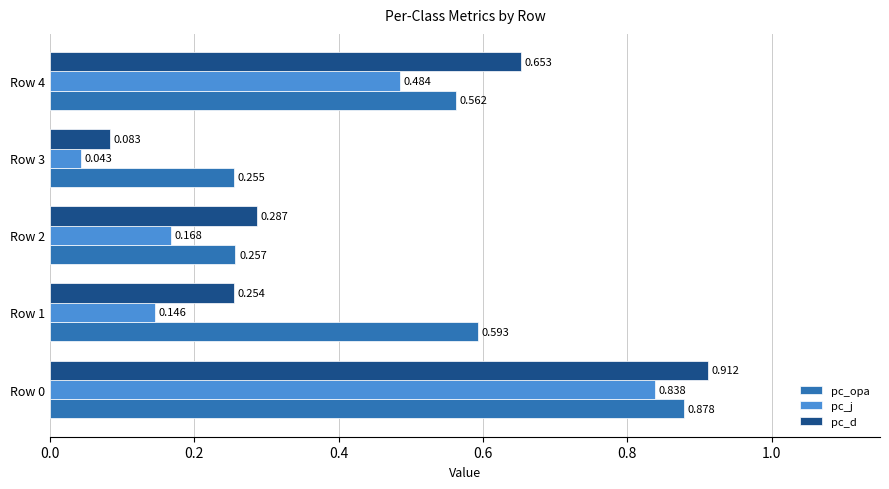

Which series has the largest total across all categories?

pc_opa